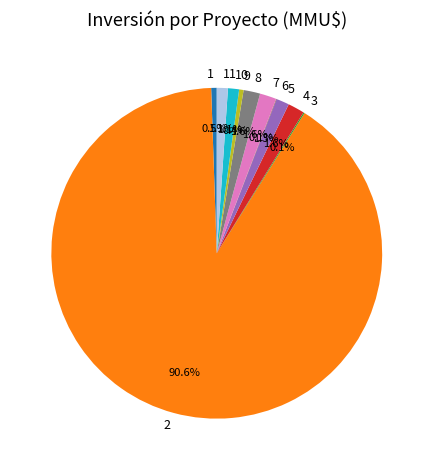

Is the sum of 10 and 7 greater than half?

No